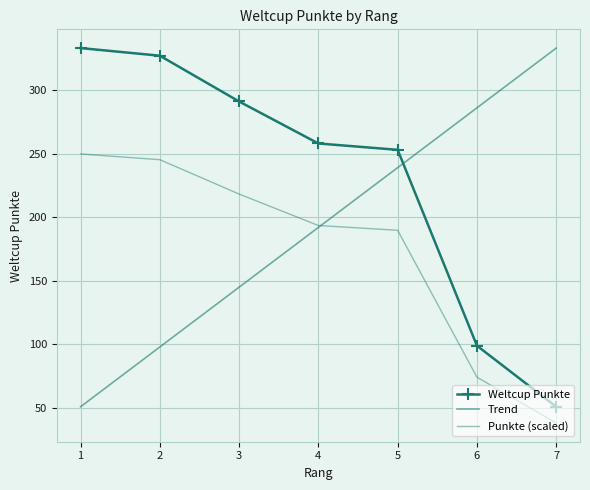

What is the value of the 6th point from the left?

99